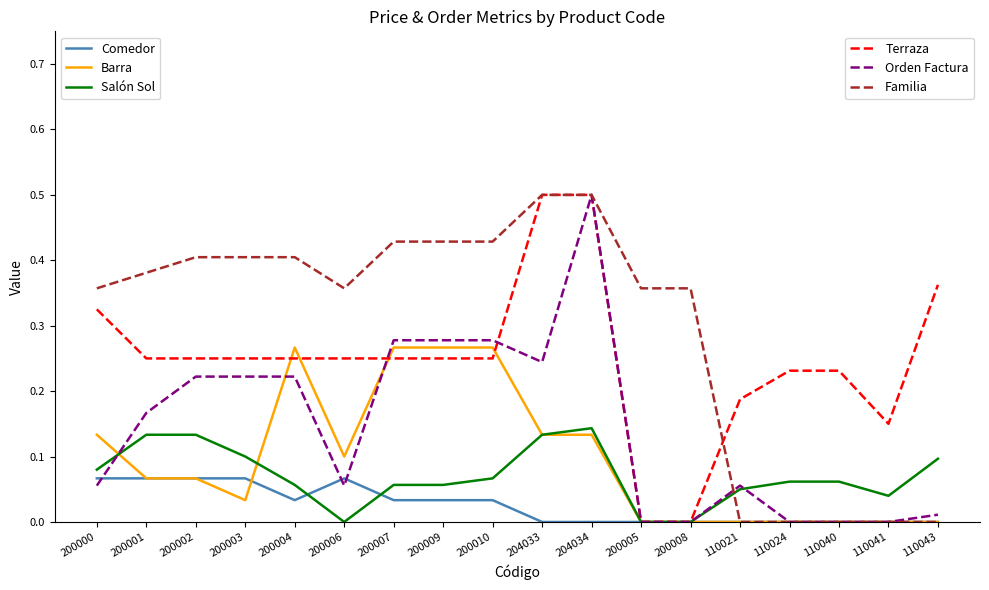

What position from the right is 110040?

3